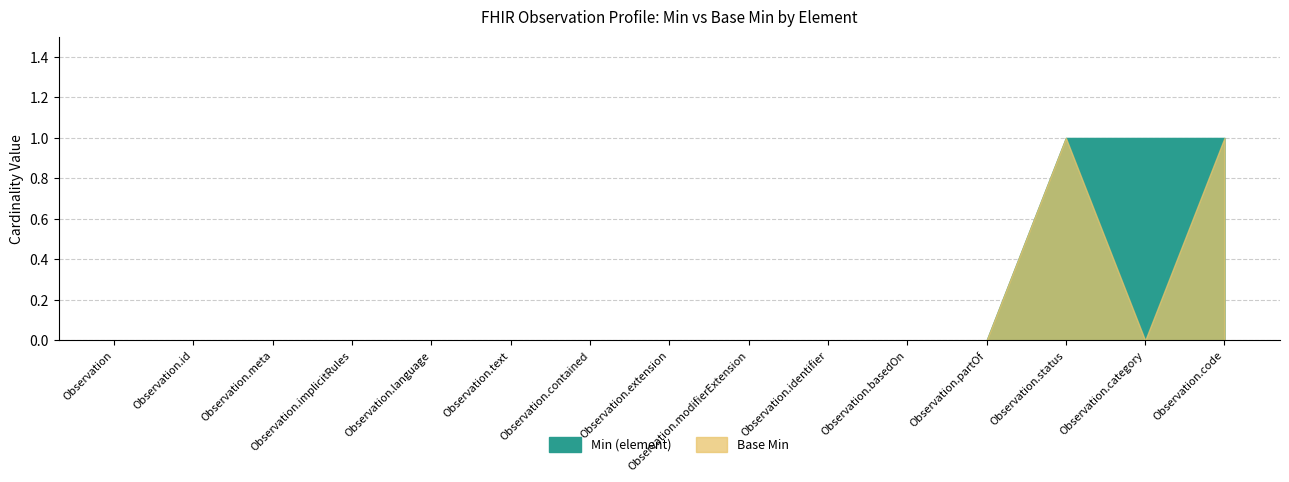

Which series changed the most between Observation.extension and Observation.category?

Min (element)